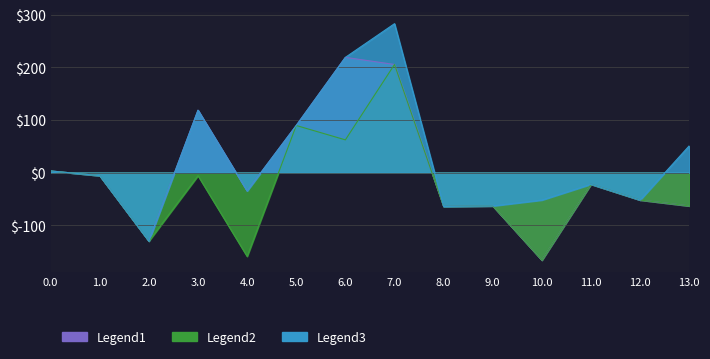

How many interior local valleys does the Legend2 series have?

5